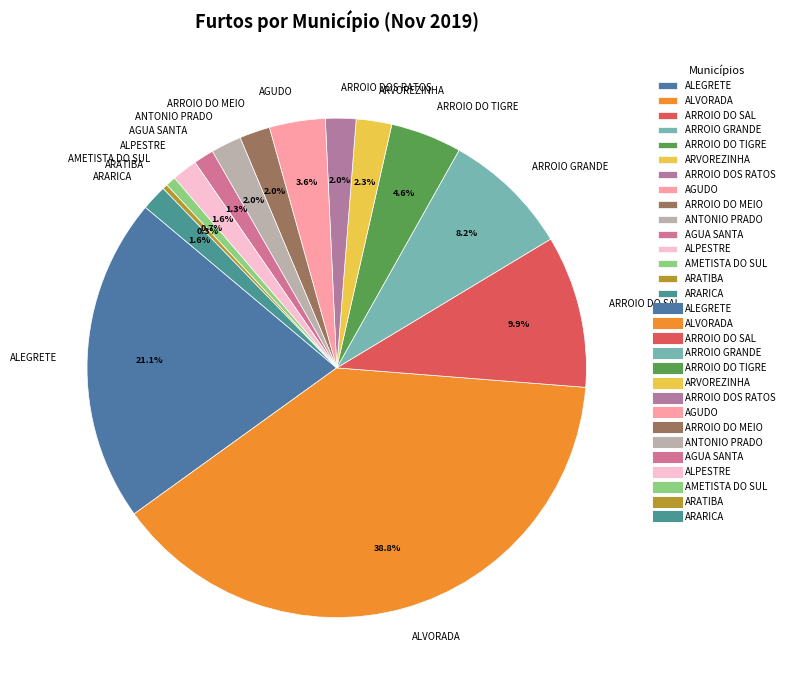

Is AGUA SANTA the majority of the pie?

No